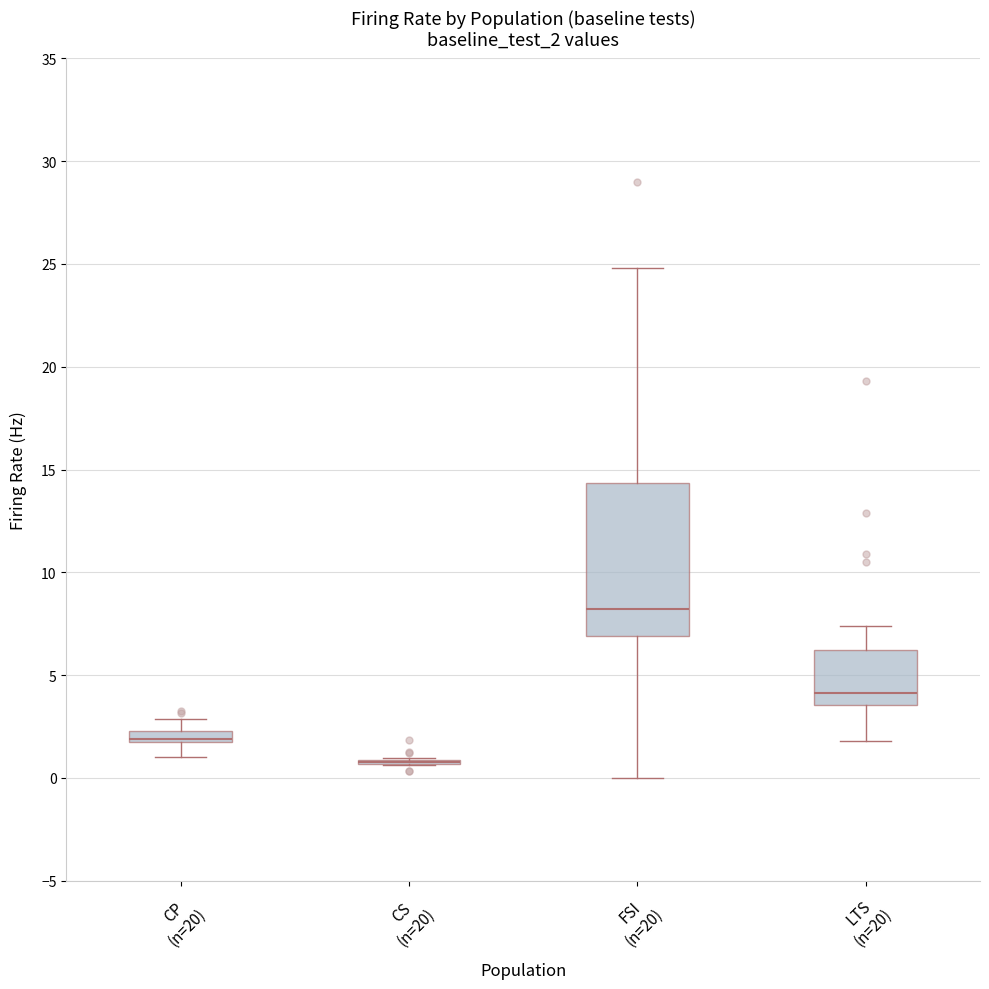

Comparing the boxes themselves (not the whiskers), which one is the tallest?

FSI (n=20)